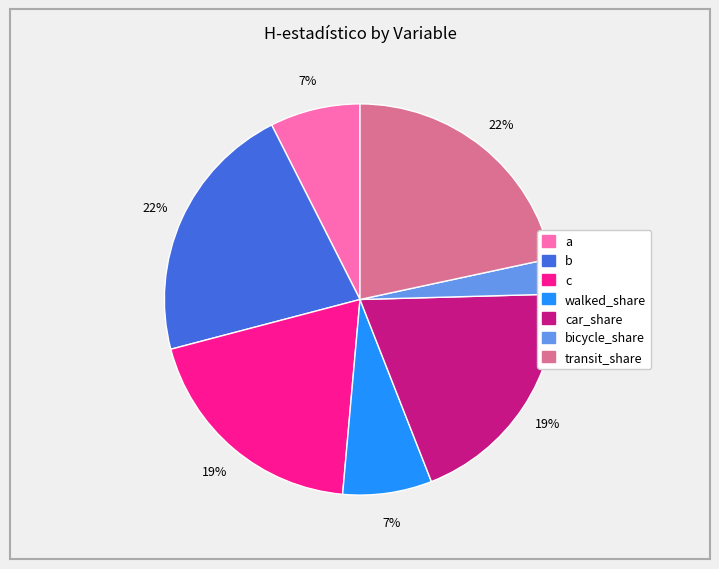

Which category has the smallest portion of the pie?

bicycle_share